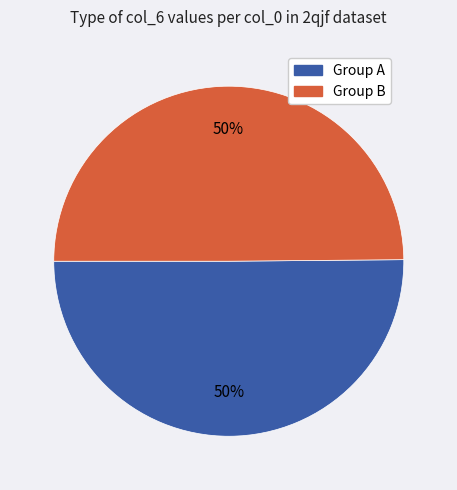

Approximately how many times larger is the value at Group B compared to Group A?

1.0